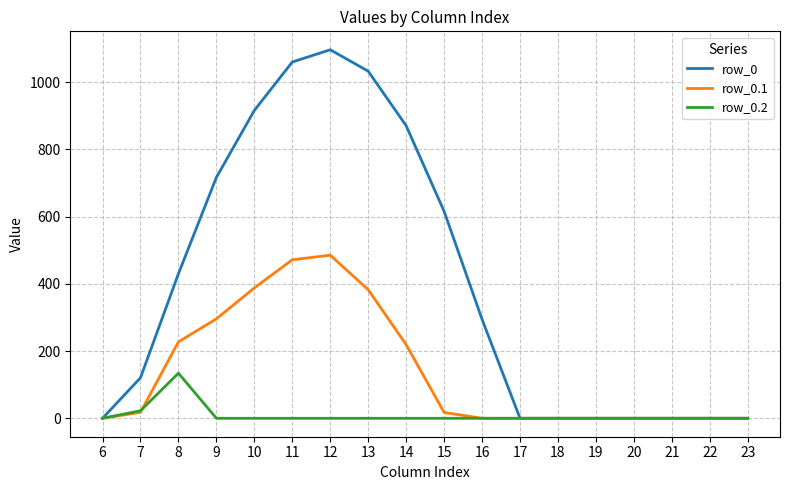

Which series has the largest range (max minus min)?

row_0